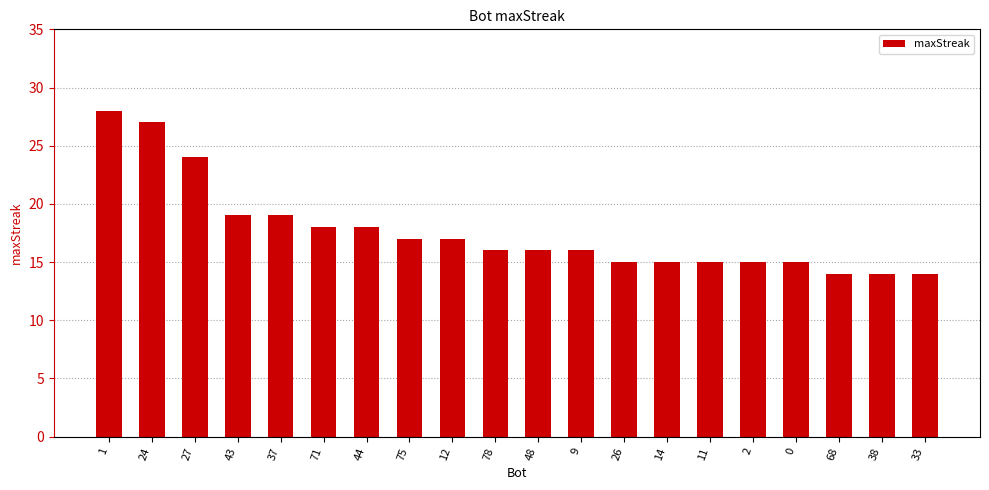

What is the sum of the values at 68 and 11?

29